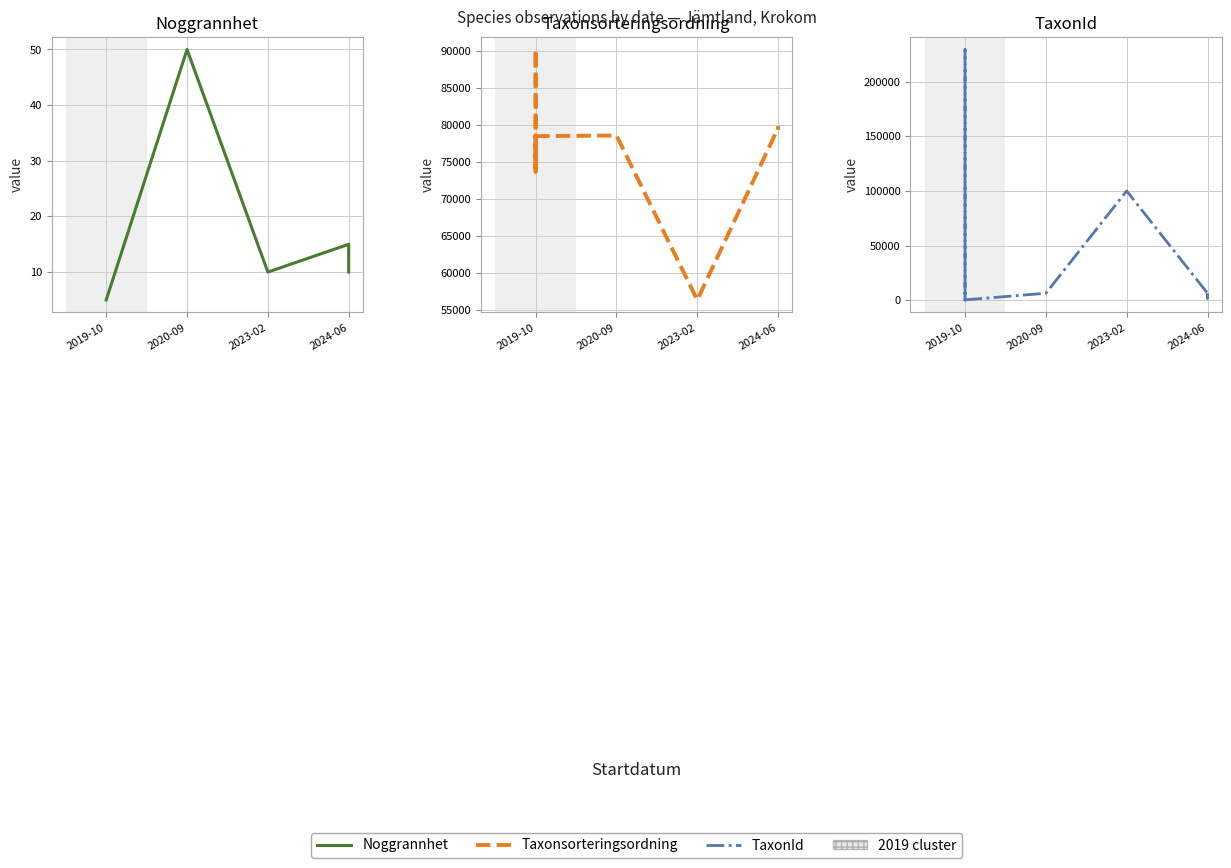

The Taxonsorteringsordning series shows 147535 at 2019-10. True or false?

False